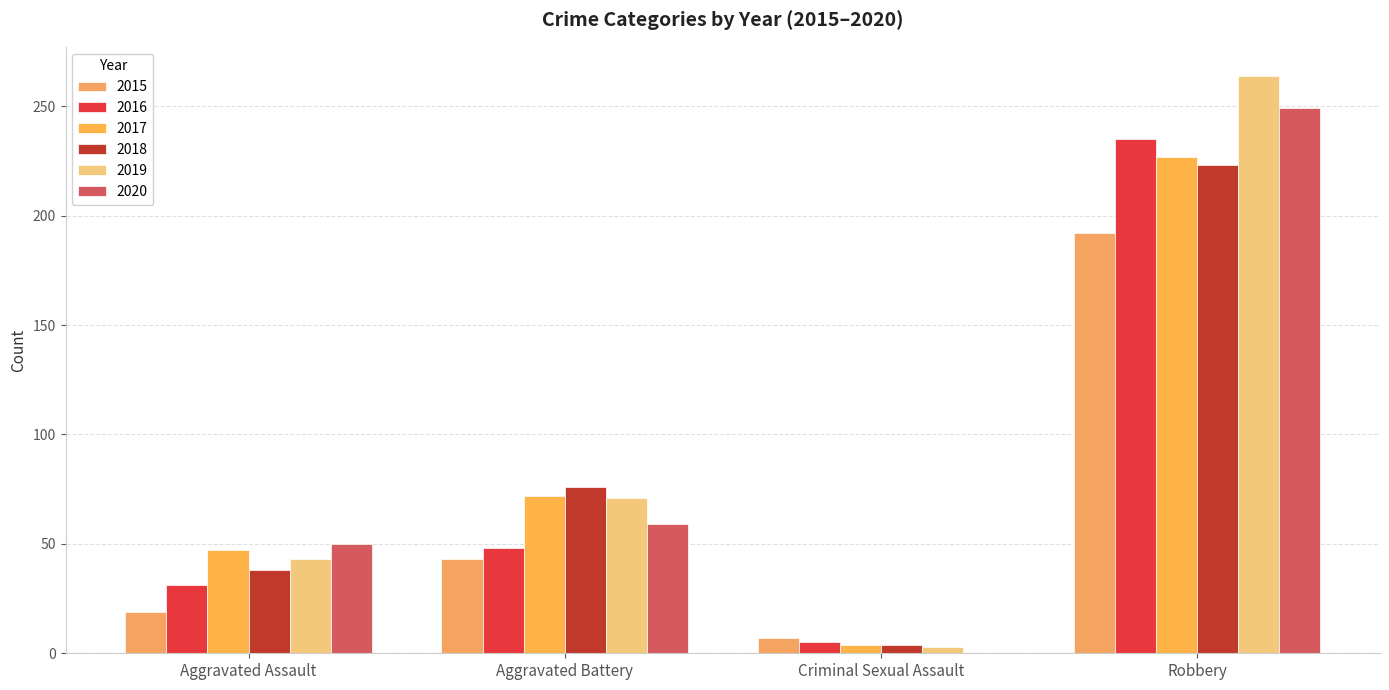

How many data points does each series have?

4